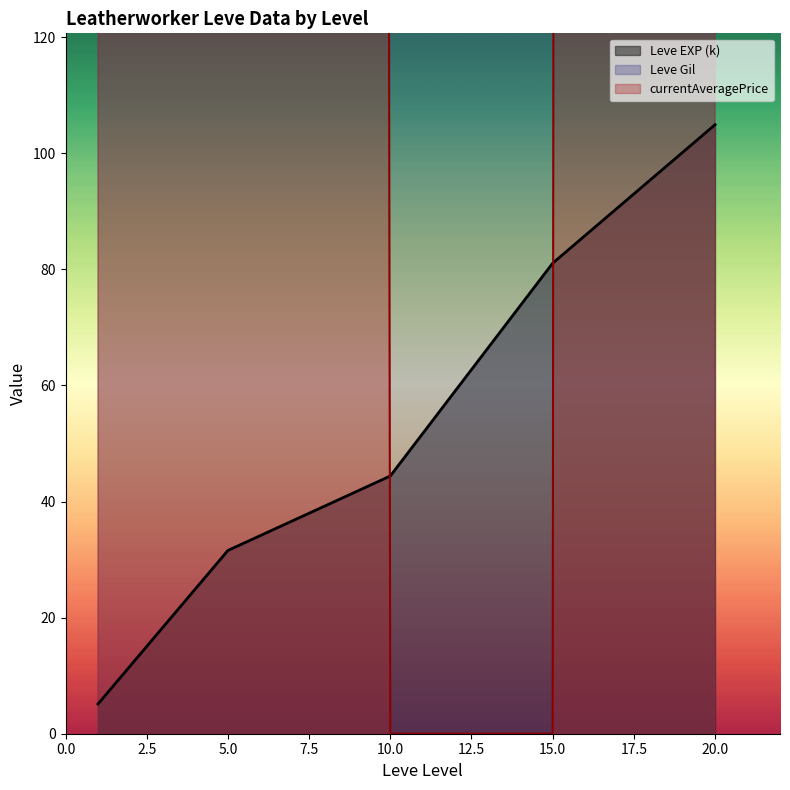

What are all the series names shown in the legend?

Leve EXP, Leve Gil, currentAveragePrice